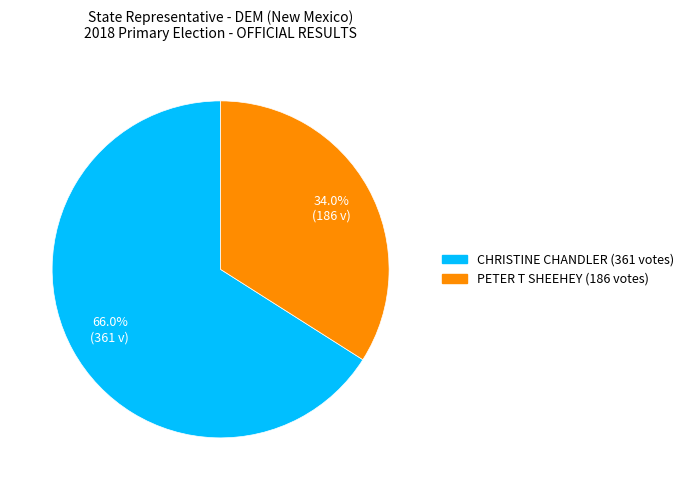

To the nearest percent, what is the combined percentage of PETER T SHEEHEY and CHRISTINE CHANDLER?

100%